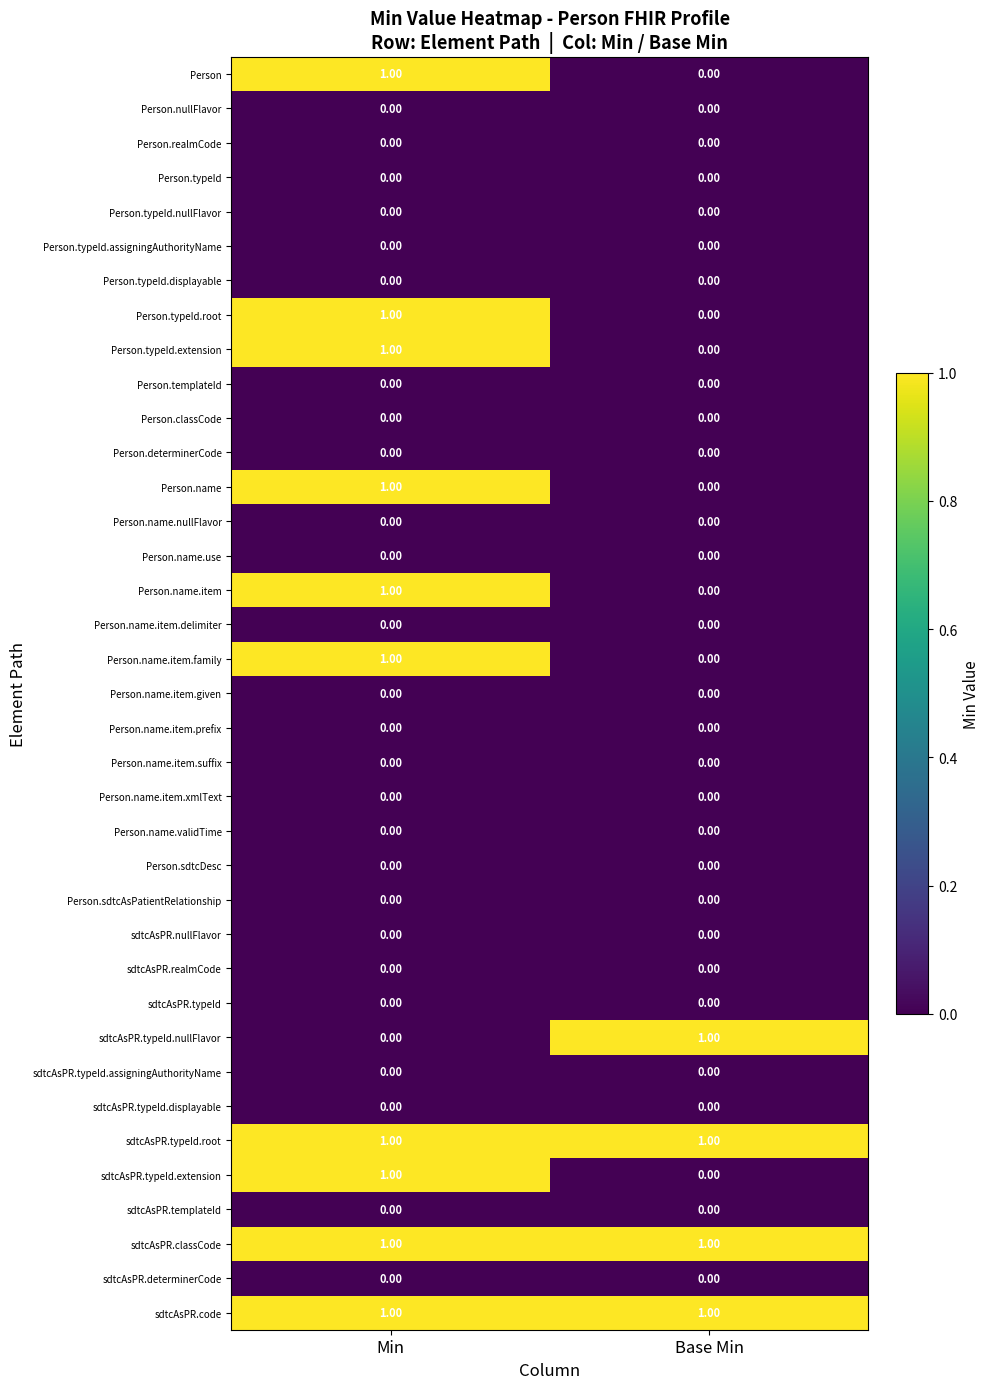

What is the spread (max minus min) of values at Base Min?

1